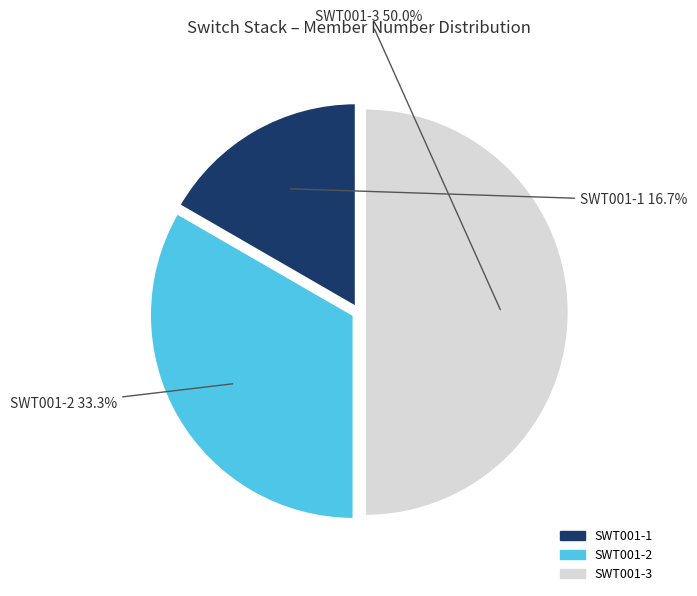

Count the number of slices in the pie.

3